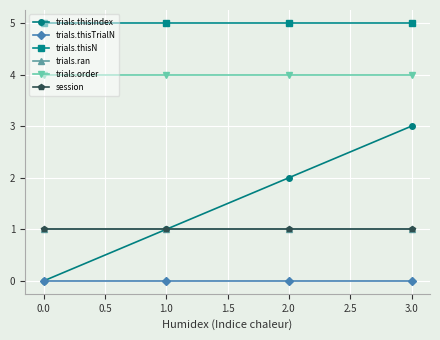

List the series in order of their peak value, lowest first.

trials.thisTrialN, trials.ran, session, trials.thisIndex, trials.order, trials.thisN